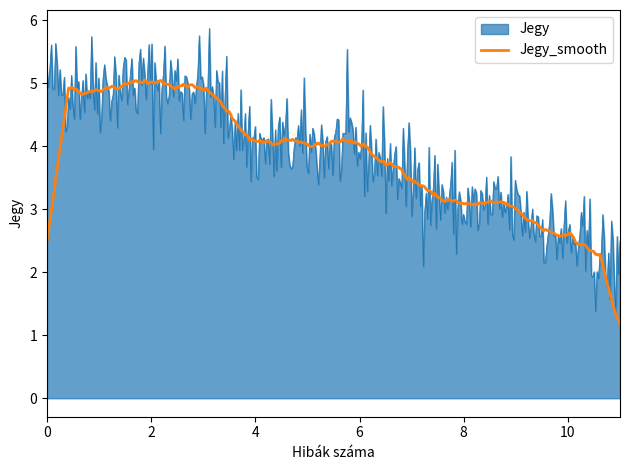

Rank the series by their maximum value, from highest to lowest.

Jegy, Jegy_smooth